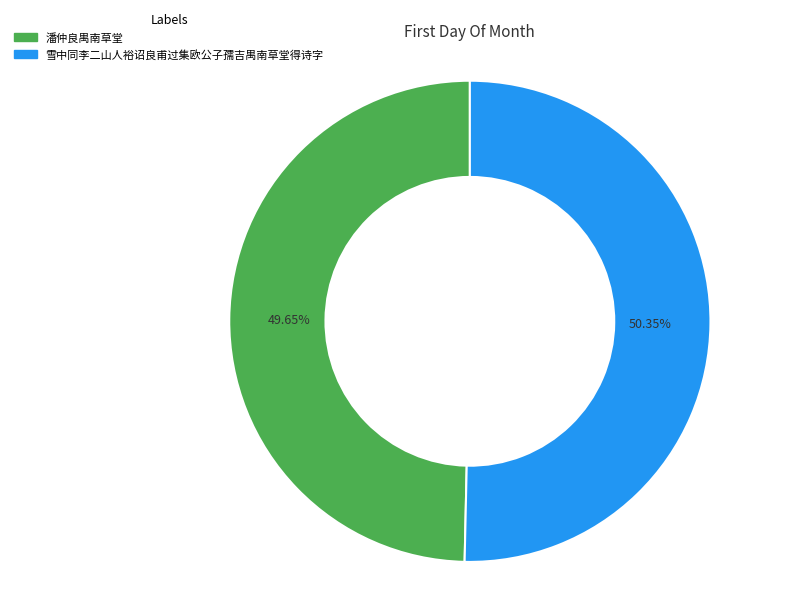

Which category has the smallest portion of the pie?

潘仲良禺南草堂